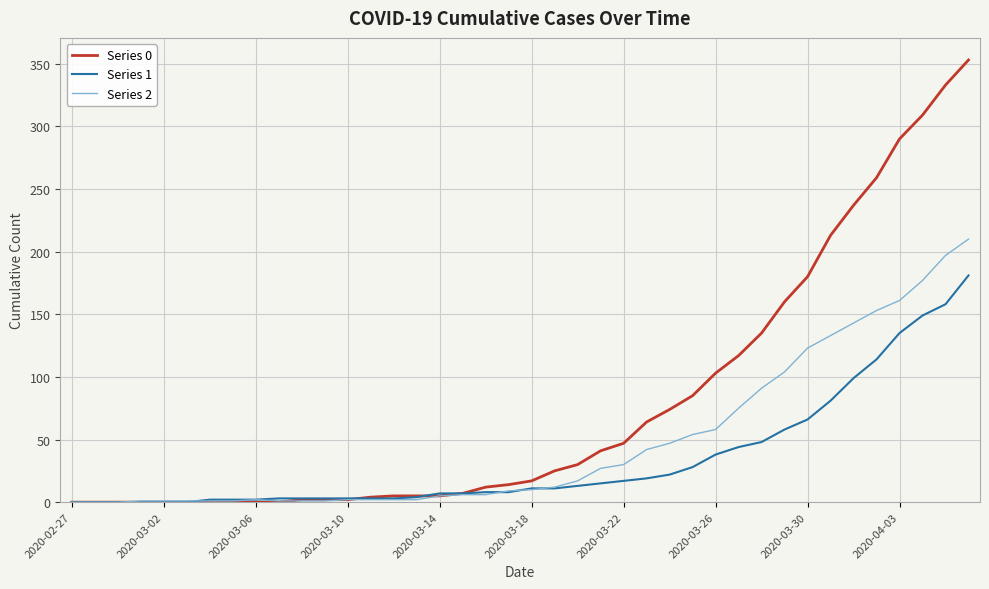

Rank the series by their maximum value, from lowest to highest.

Series 1, Series 2, Series 0